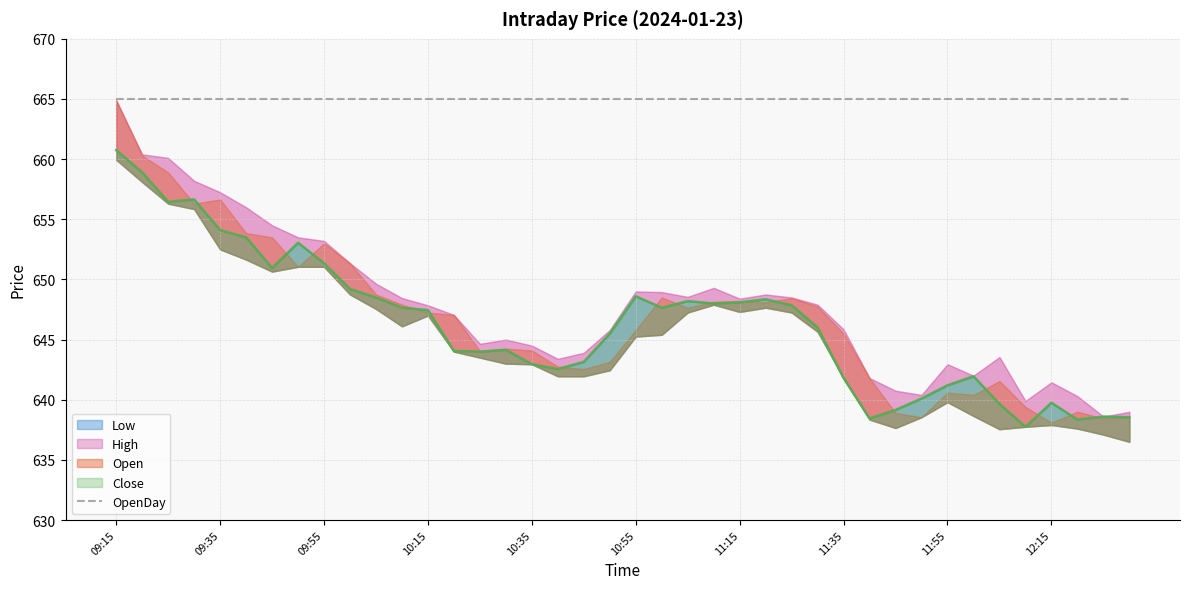

Which has a higher value, 10:45 or 11:40?

10:45